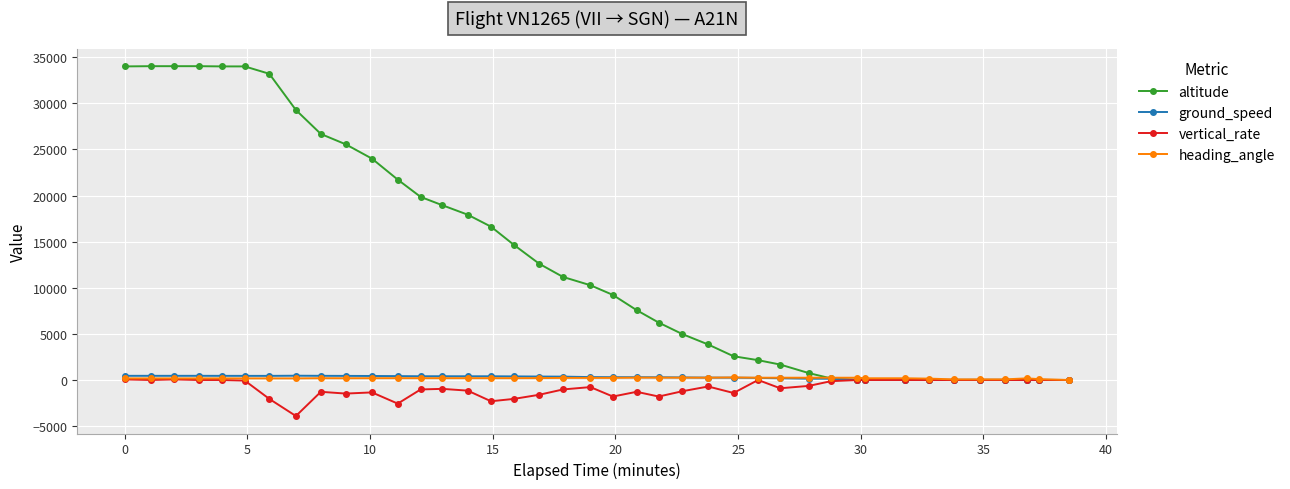

Which series has the largest total across all categories?

altitude